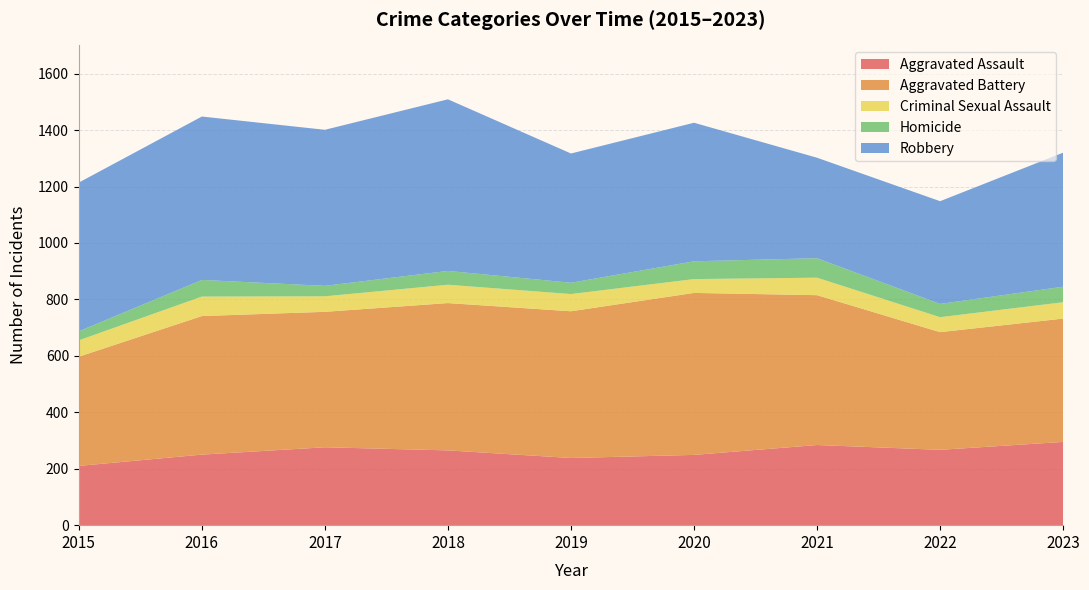

Reading right to left, extract all data points from this chart.

Aggravated Assault: 295	267	284	249	238	265	276	250	210
Aggravated Battery: 437	417	531	574	520	522	480	491	387
Criminal Sexual Assault: 58	53	62	49	61	65	55	69	58
Homicide: 55	47	69	63	40	49	37	59	32
Robbery: 475	364	356	491	458	608	553	579	527